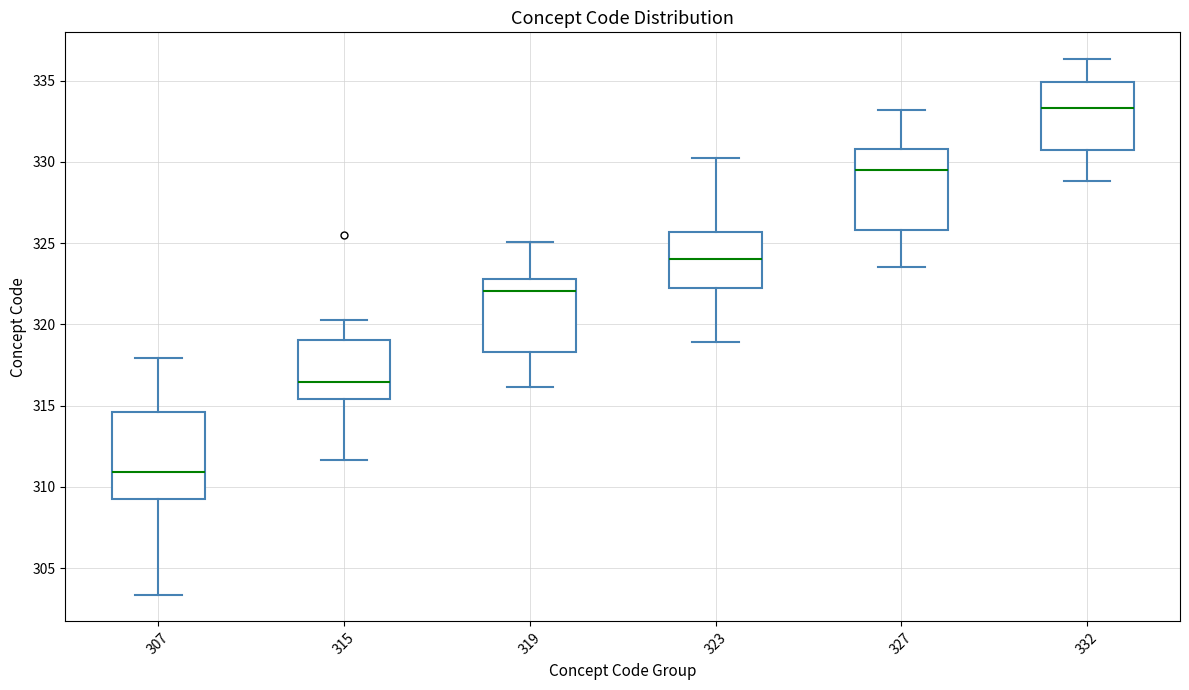

Reading left to right, read every box against the y-axis: the position of its median line, the range the box covers, and the ends of its whiskers. The values are not printed on the chart, so give them approximately, as read against the axis.

307: median 311.0, box 309.0 to 314.5, whiskers 303.5 to 318.0
315: median 316.5, box 315.5 to 319.0, whiskers 311.5 to 320.5
319: median 322.0, box 318.5 to 323.0, whiskers 316.0 to 325.0
323: median 324.0, box 322.5 to 325.5, whiskers 319.0 to 330.0
327: median 329.5, box 326.0 to 331.0, whiskers 323.5 to 333.0
332: median 333.5, box 330.5 to 335.0, whiskers 329.0 to 336.5